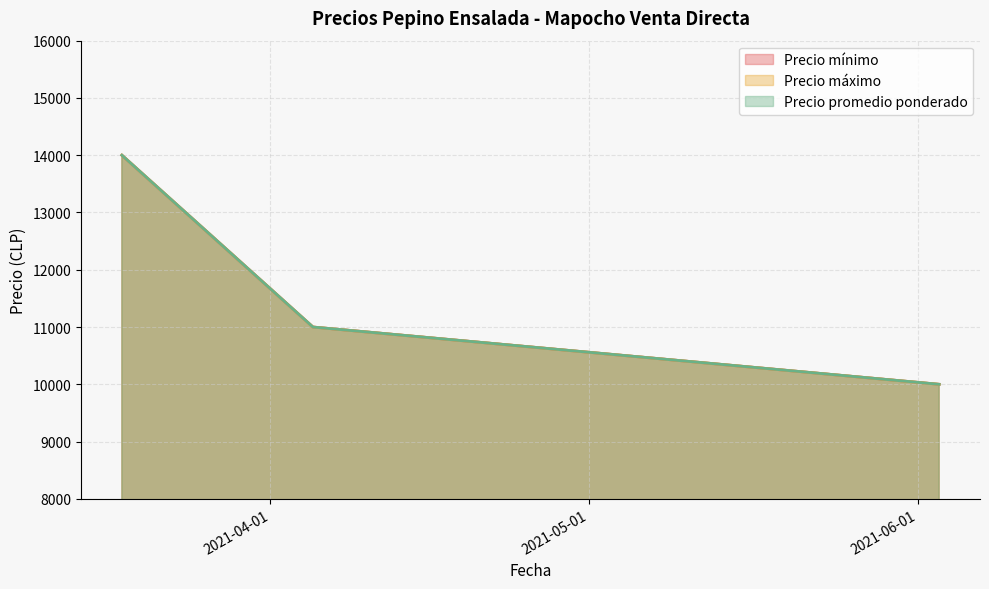

Reading left to right, what are all the values shown in this chart?

Precio mínimo: 2021-03-18=14000	2021-04-05=11000	2021-06-03=10000
Precio máximo: 2021-03-18=14000	2021-04-05=11000	2021-06-03=10000
Precio promedio ponderado: 2021-03-18=14000	2021-04-05=11000	2021-06-03=10000